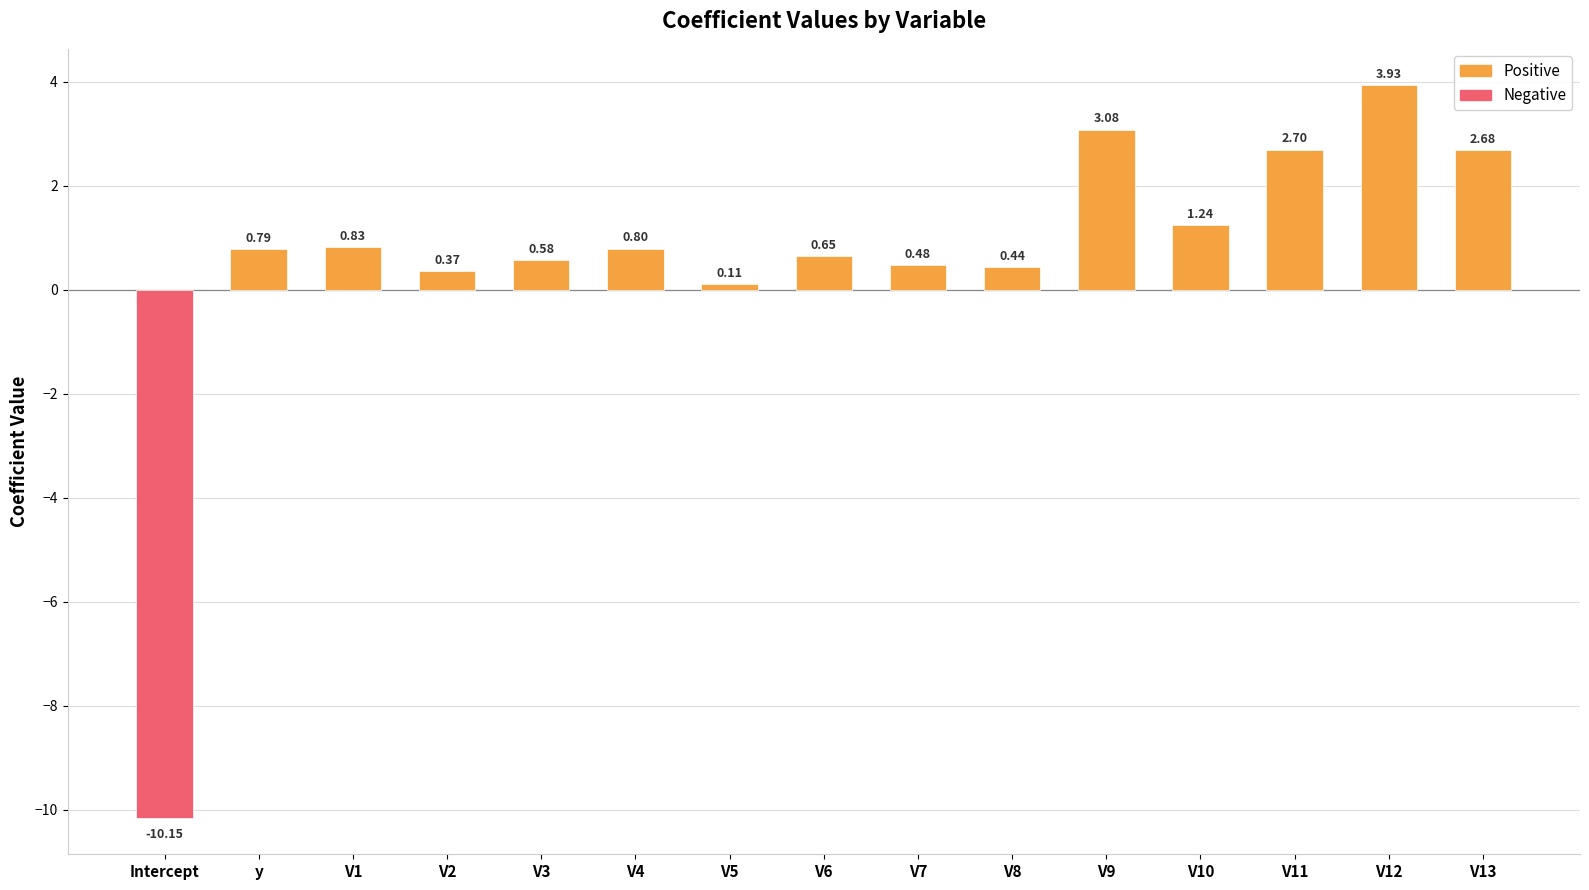

List the labels in order of value, largest first.

V12, V9, V11, V13, V10, V1, V4, y, V6, V3, V7, V8, V2, V5, Intercept